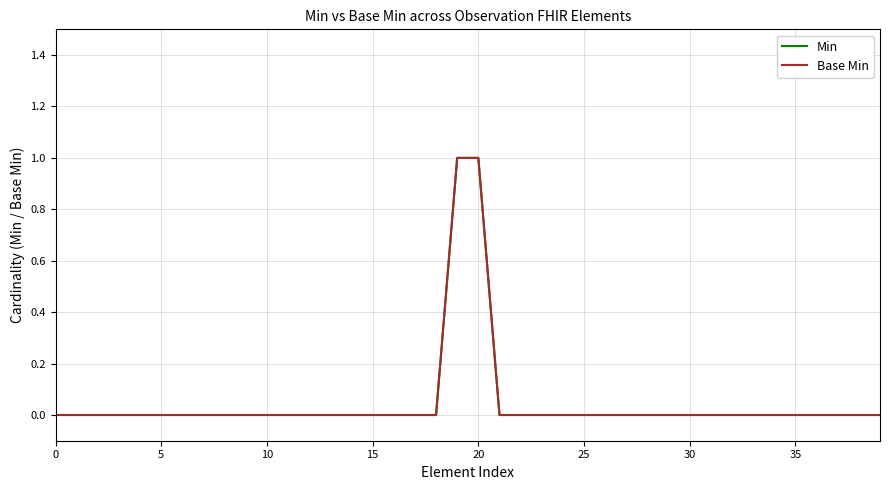

Which category has the highest value in the Base Min series?

19